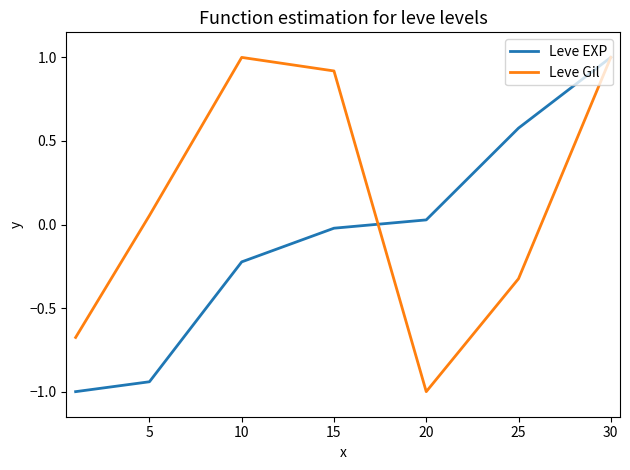

Rank the series by their average value, from lowest to highest.

Leve EXP, Leve Gil